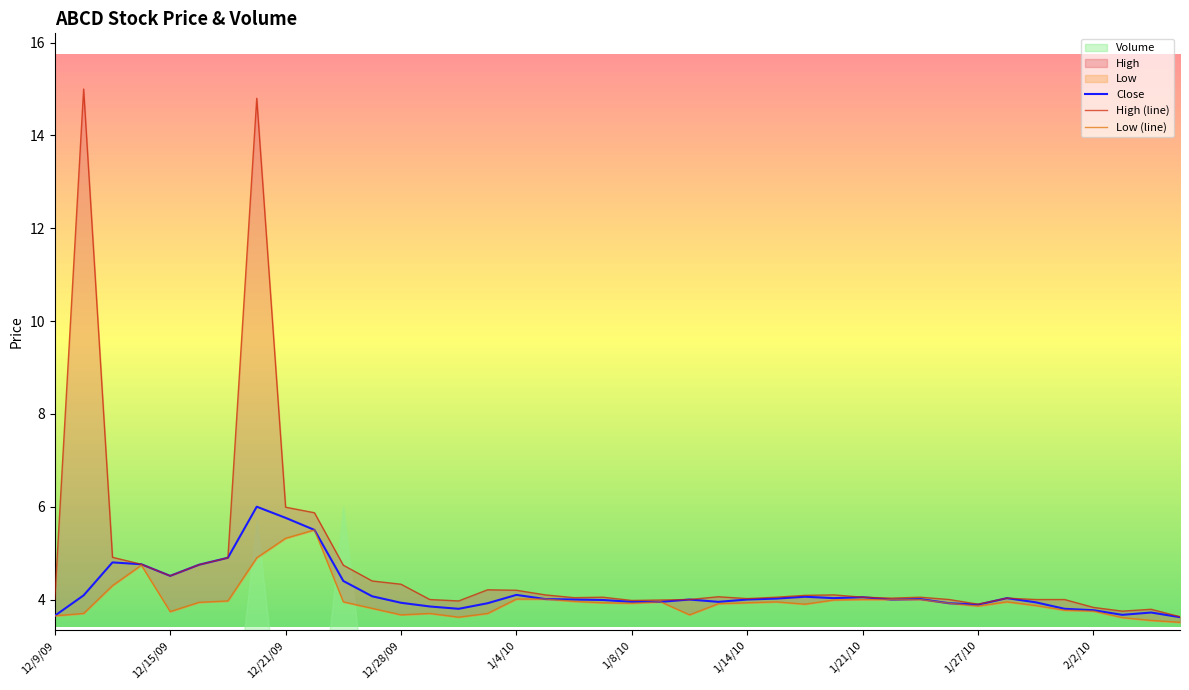

What is the highest value of the Close series?

6.0